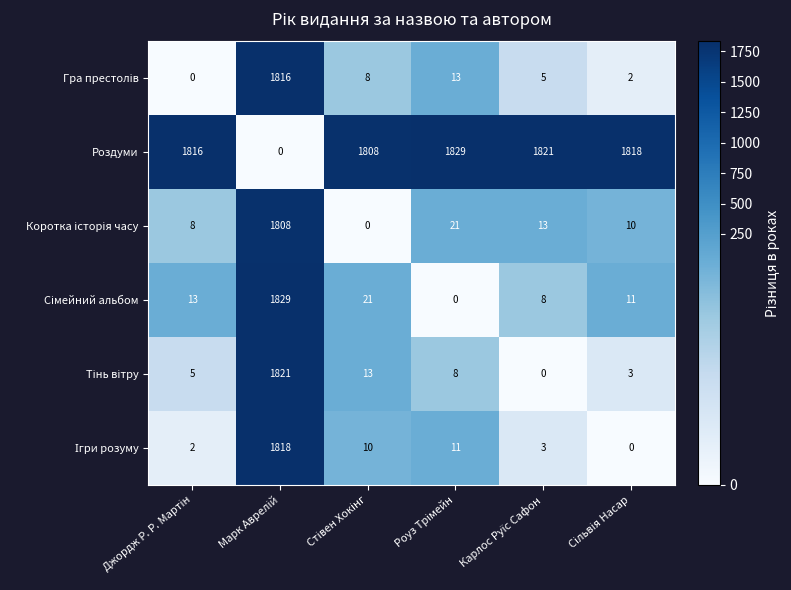

Which series has the largest total across all categories?

Роздуми